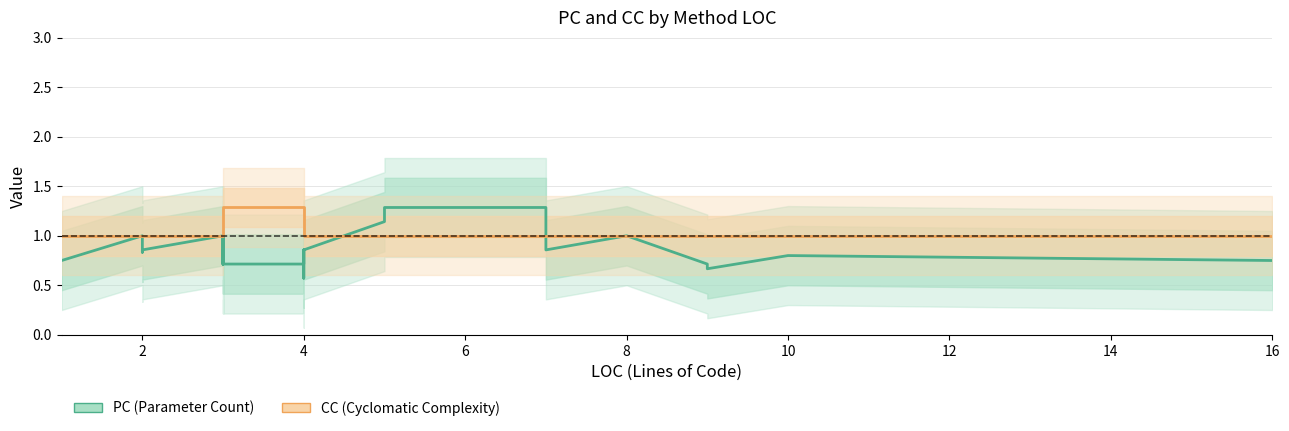

Reading left to right, transcribe all the data shown in this chart.

PC: 0.8	1.0	0.8	0.9	0.9	1.0	0.9	0.9	0.7	0.9	0.7	0.7	0.7	1.0	0.9	0.9	0.7	0.7	0.9	0.7	0.6	0.6	0.7	0.9	0.9	0.9	1.1	1.1	1.3	1.3	1.3	1.3	1.1	1.0	0.9	1.0	0.7	0.7	0.8	0.8
CC: 1.0	1.0	1.0	1.0	1.0	1.0	1.0	1.0	1.0	1.0	1.0	1.0	1.1	1.1	1.1	1.3	1.3	1.3	1.3	1.1	1.1	1.1	1.0	1.0	1.0	1.0	1.0	1.0	1.0	1.0	1.0	1.0	1.0	1.0	1.0	1.0	1.0	1.0	1.0	1.0